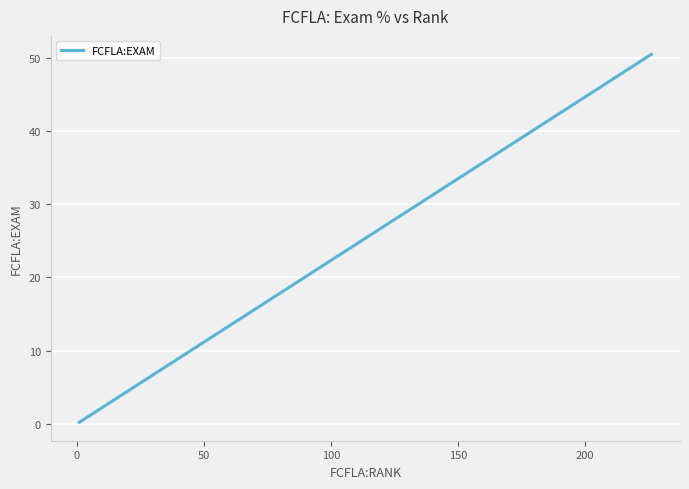

How many lines are shown in the chart?

1